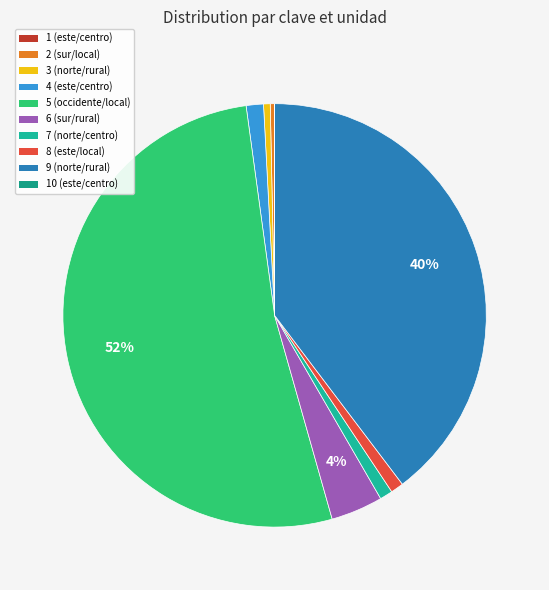

Count the number of slices in the pie.

10